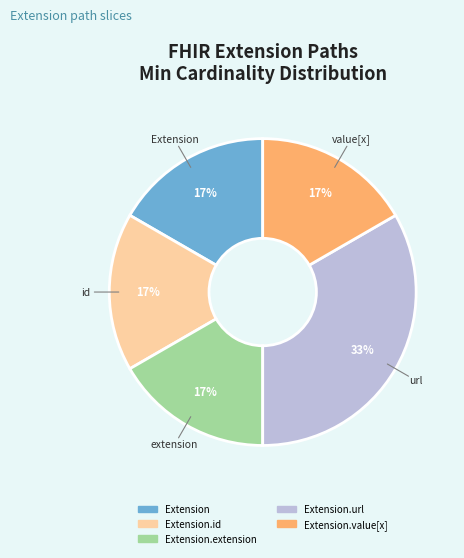

Does any single category account for the majority?

No